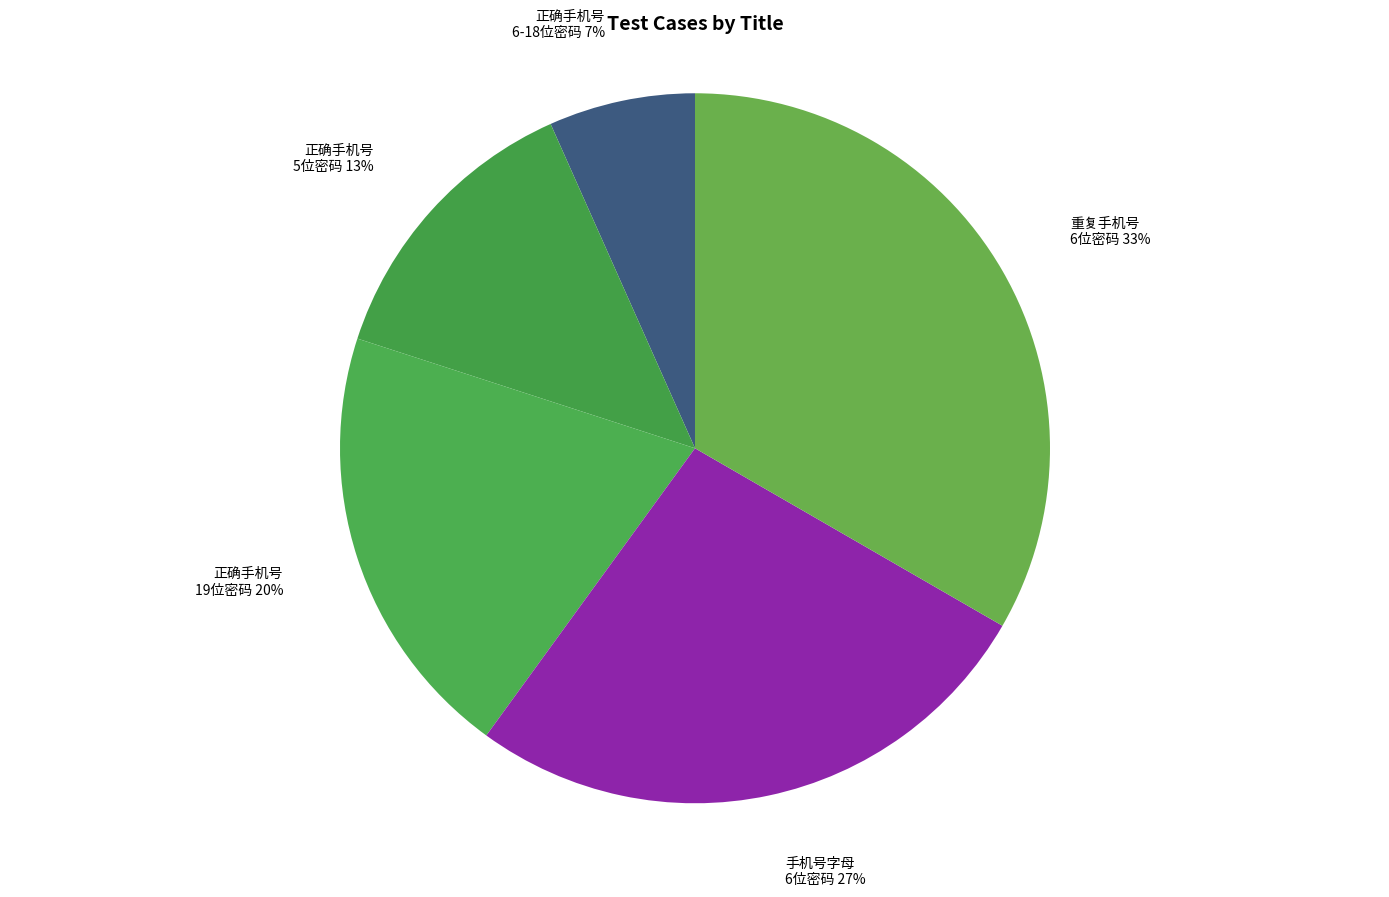

To the nearest percent, what is the average slice percentage?

20%